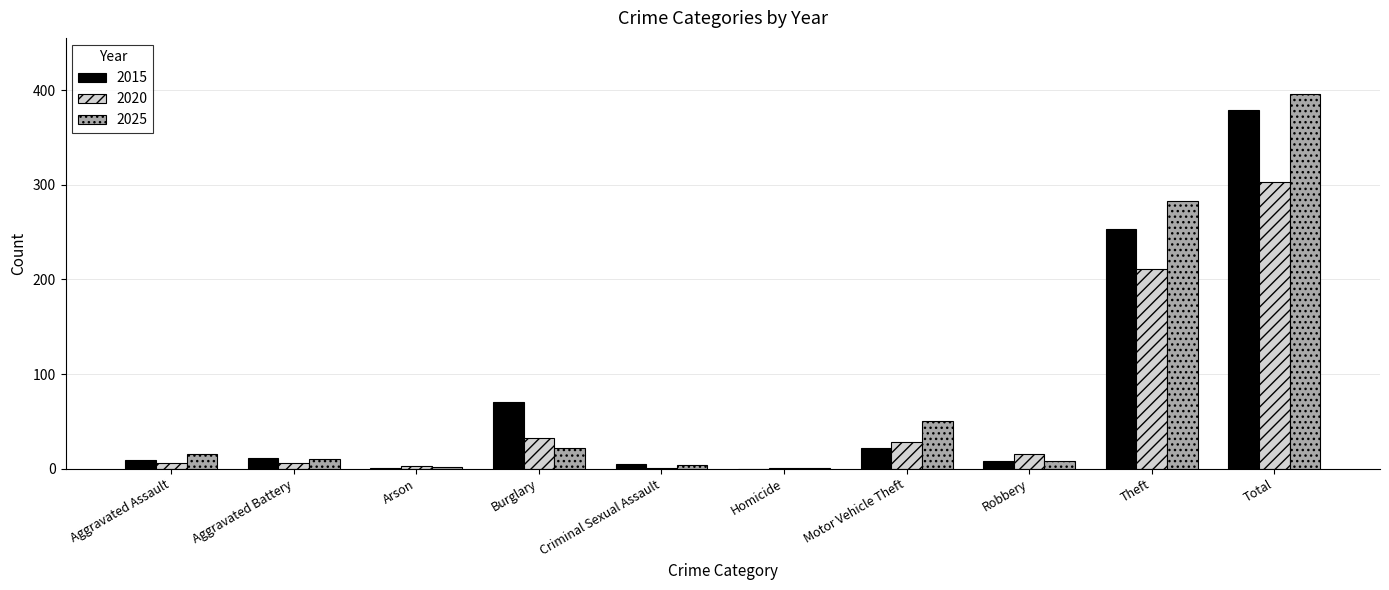

What is the sum of all 2015 values?

758